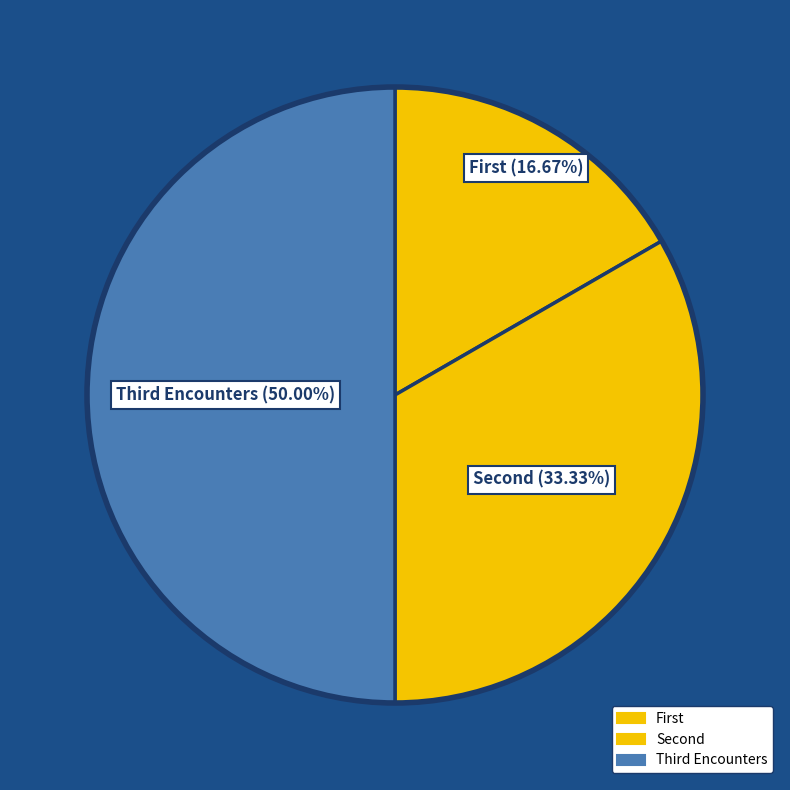

What is the largest slice in the pie chart?

Third Encounters